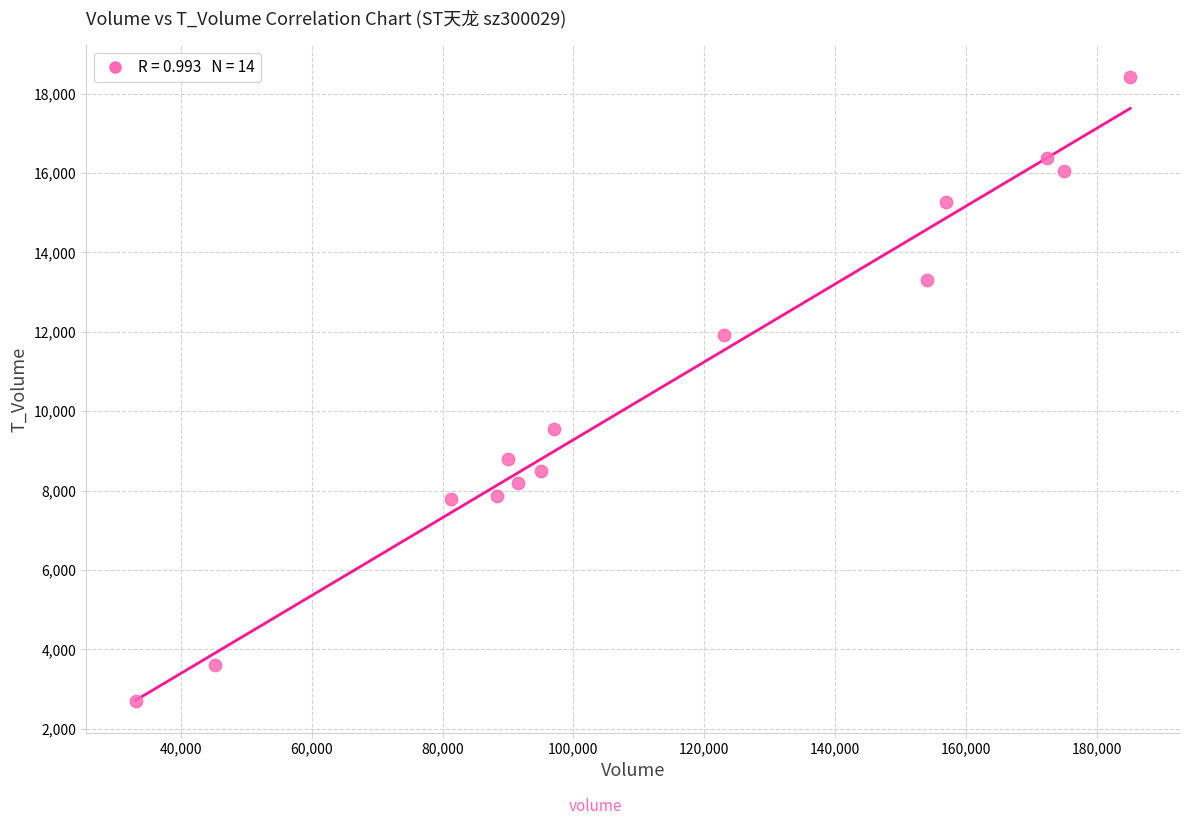

What Y value in the scatter plot is closest to 10558?

9561